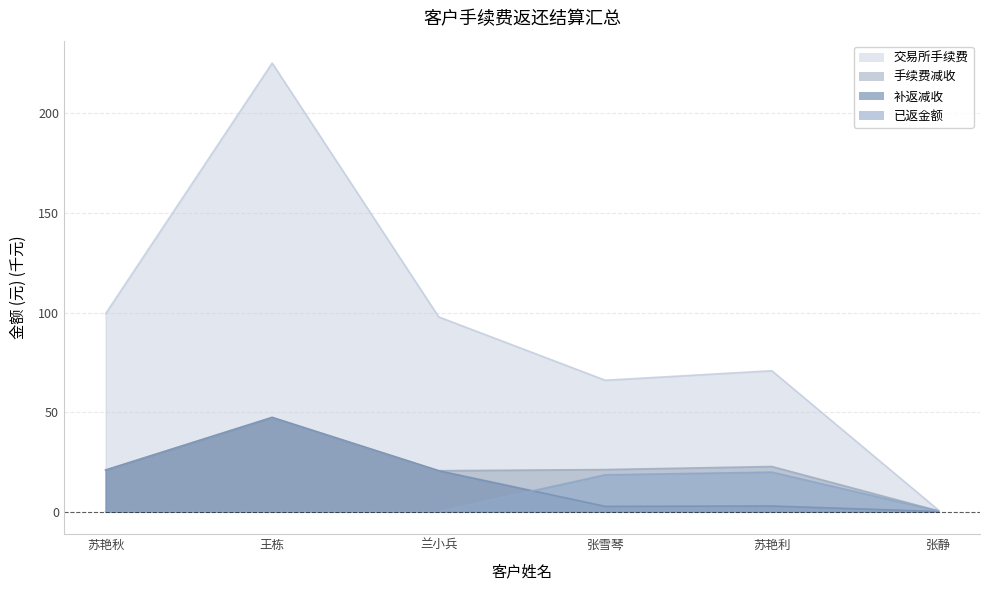

The 已返金额 series shows 0.0 at 兰小兵. True or false?

True